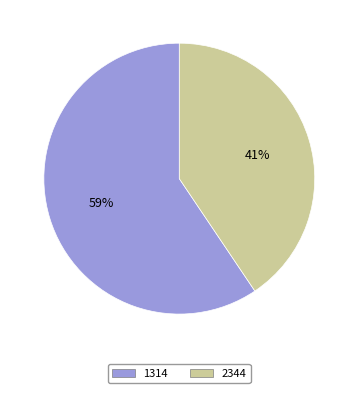

Between 1314 and 2344, which is larger?

1314